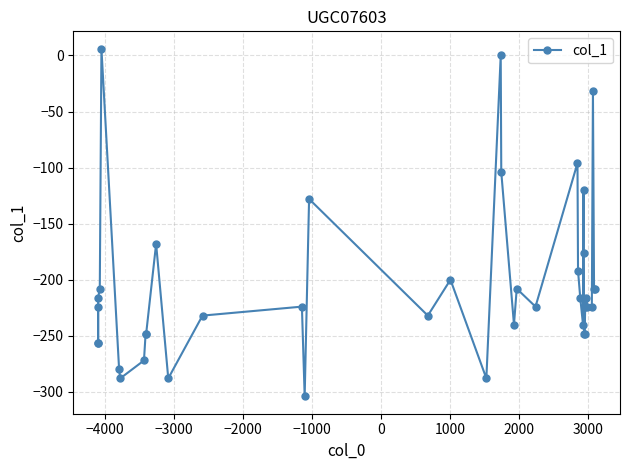

True or false: there are more than 1 points higher than both neighbors.

True